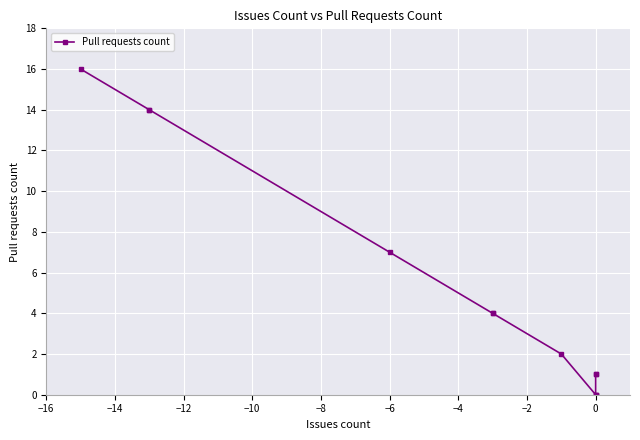

What is the difference between the values at −16 and −12?

2